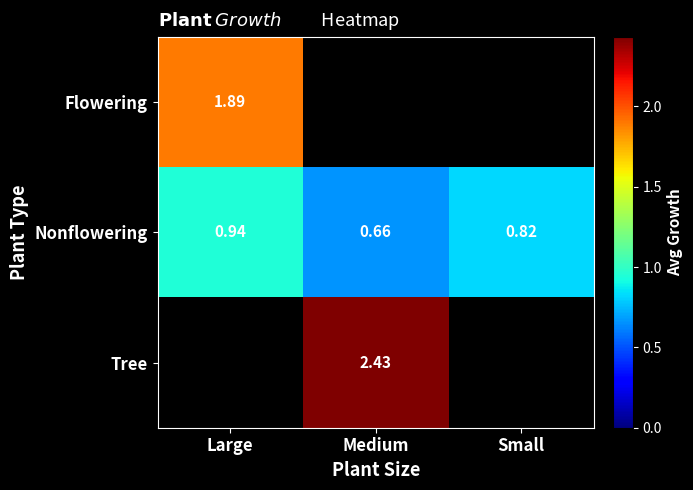

Rank the categories by Nonflowering value from highest to lowest.

Large, Small, Medium